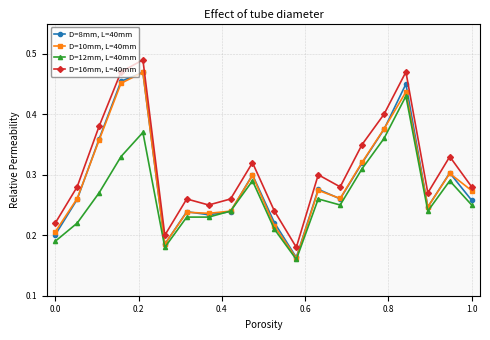

What are all the series names shown in the legend?

D=8mm, L=40mm, D=10mm, L=40mm, D=12mm, L=40mm, D=16mm, L=40mm